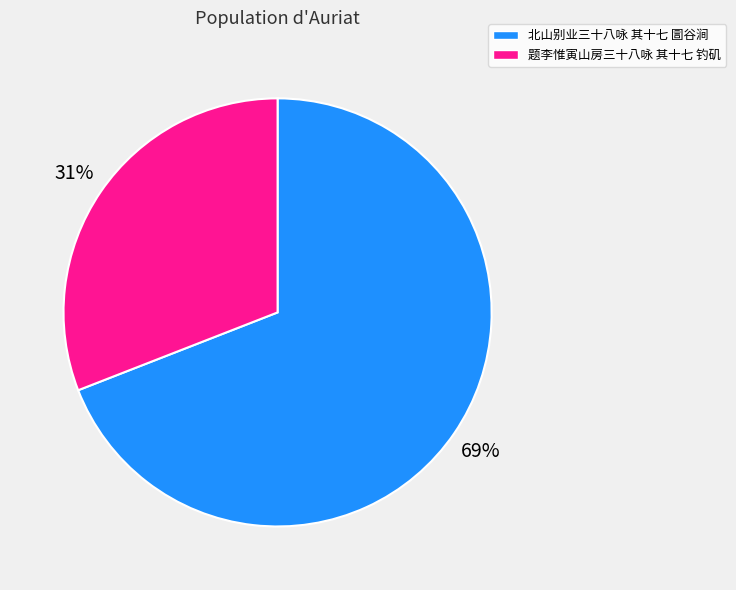

How many segments does this pie chart have?

2